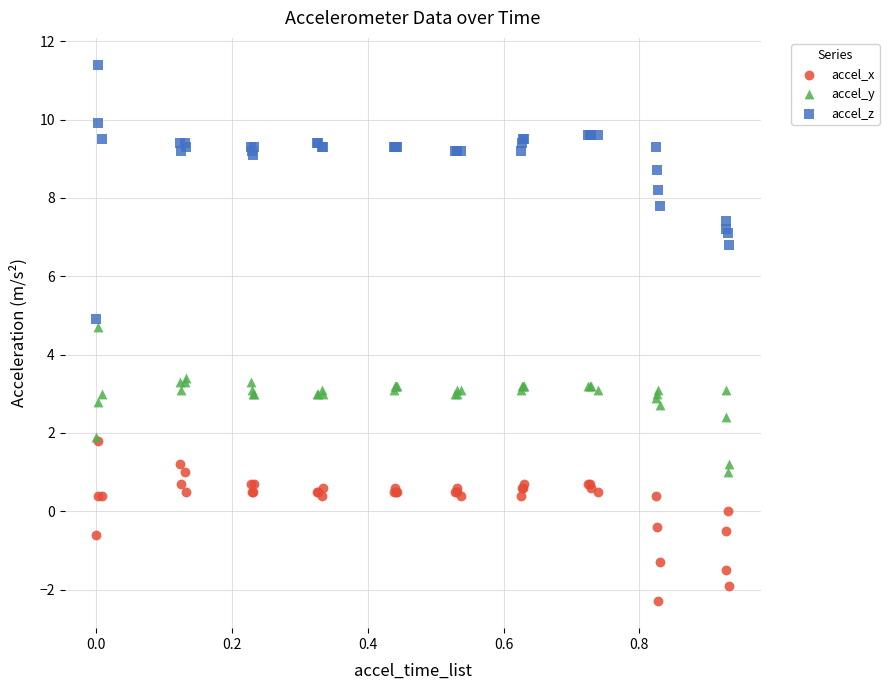

Which series has the widest spread of Y values?

accel_z